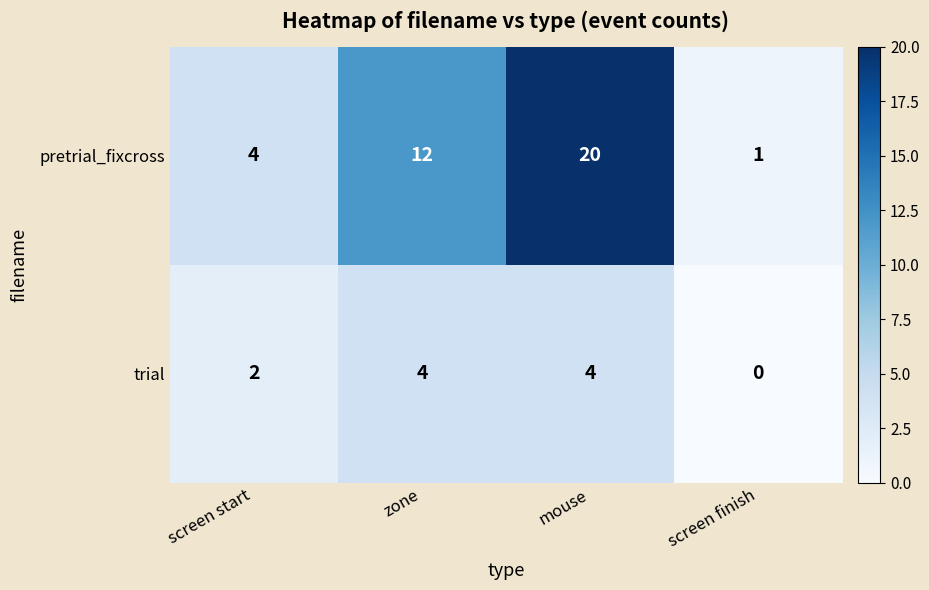

What is the sum of all trial values?

10